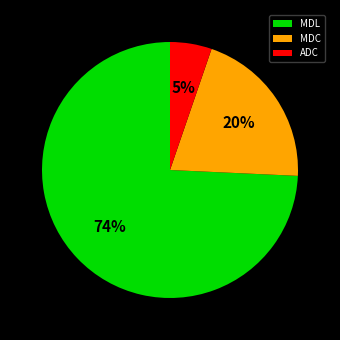

Does MDL represent more than half of the total?

Yes